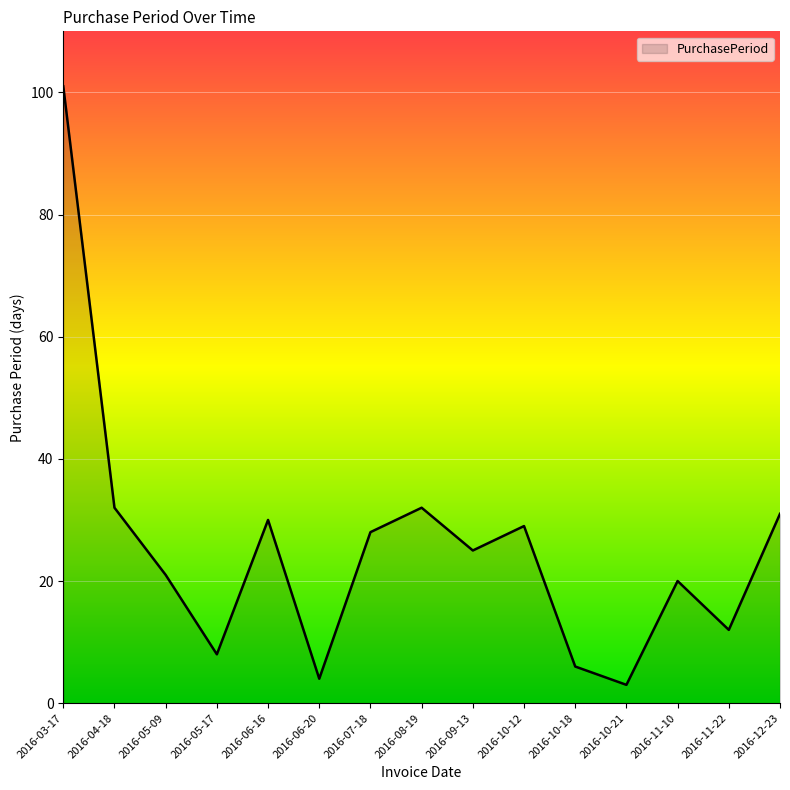

Reading left to right, list all the values displayed in this chart.

101	32	21	8	30	4	28	32	25	29	6	3	20	12	31